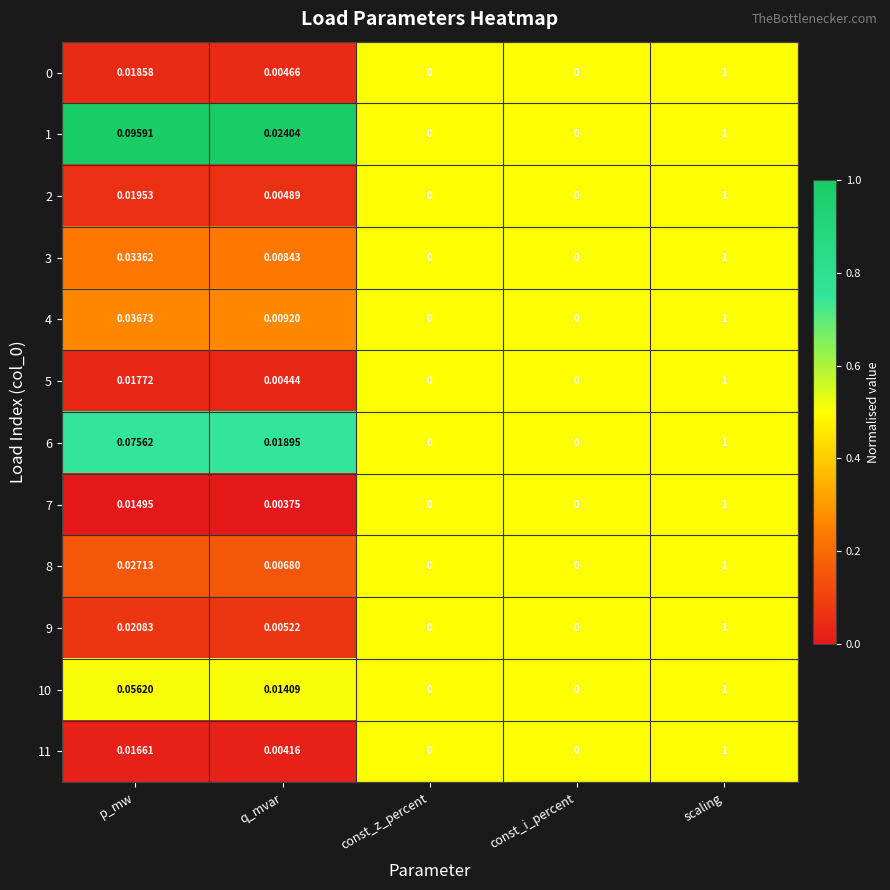

Which category has the highest value across all series?

scaling